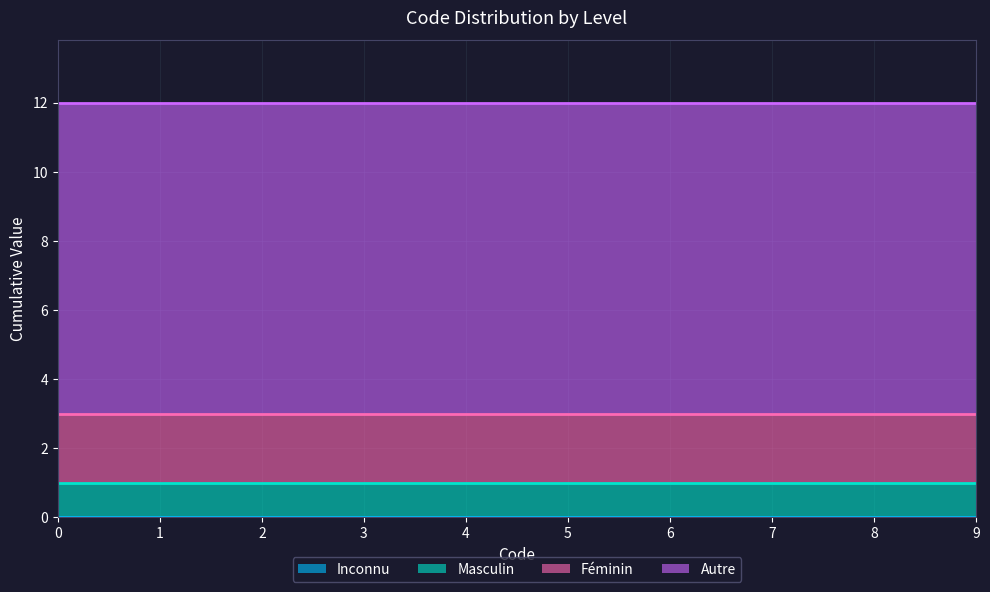

Reading right to left, transcribe all the data shown in this chart.

Inconnu: 0	0	0	0
Masculin: 1	1	1	1
Féminin: 2	2	2	2
Autre: 9	9	9	9